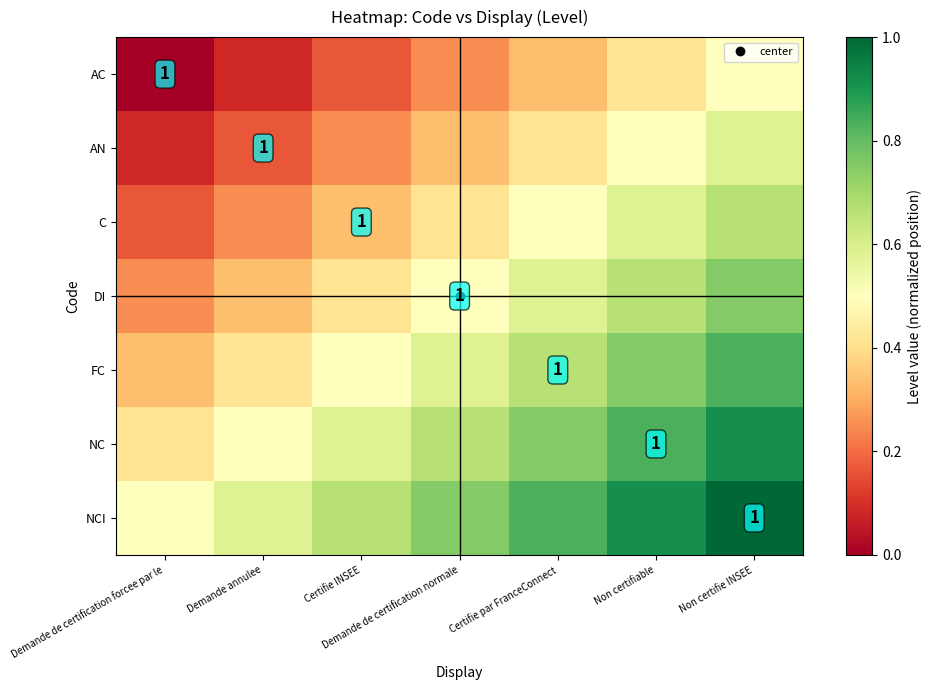

What is the sum of all AC values?

1.8